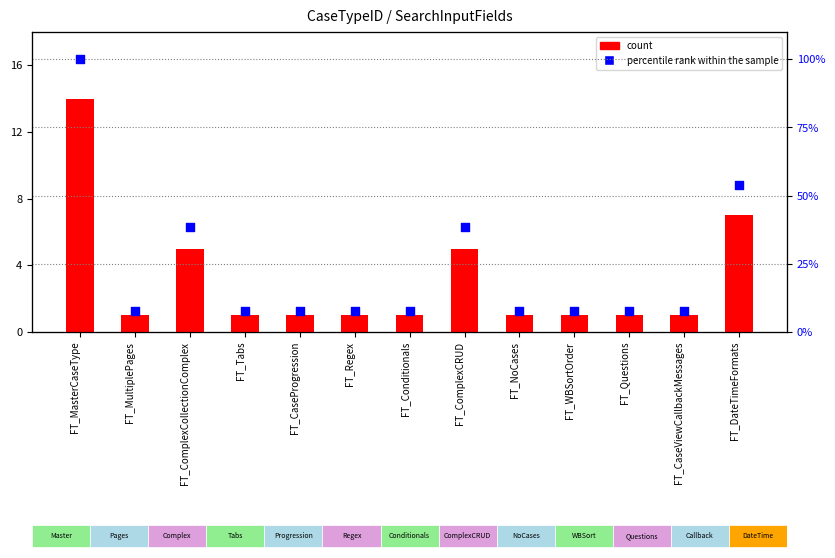

What are all the series names shown in the legend?

count, percentile rank within the sample